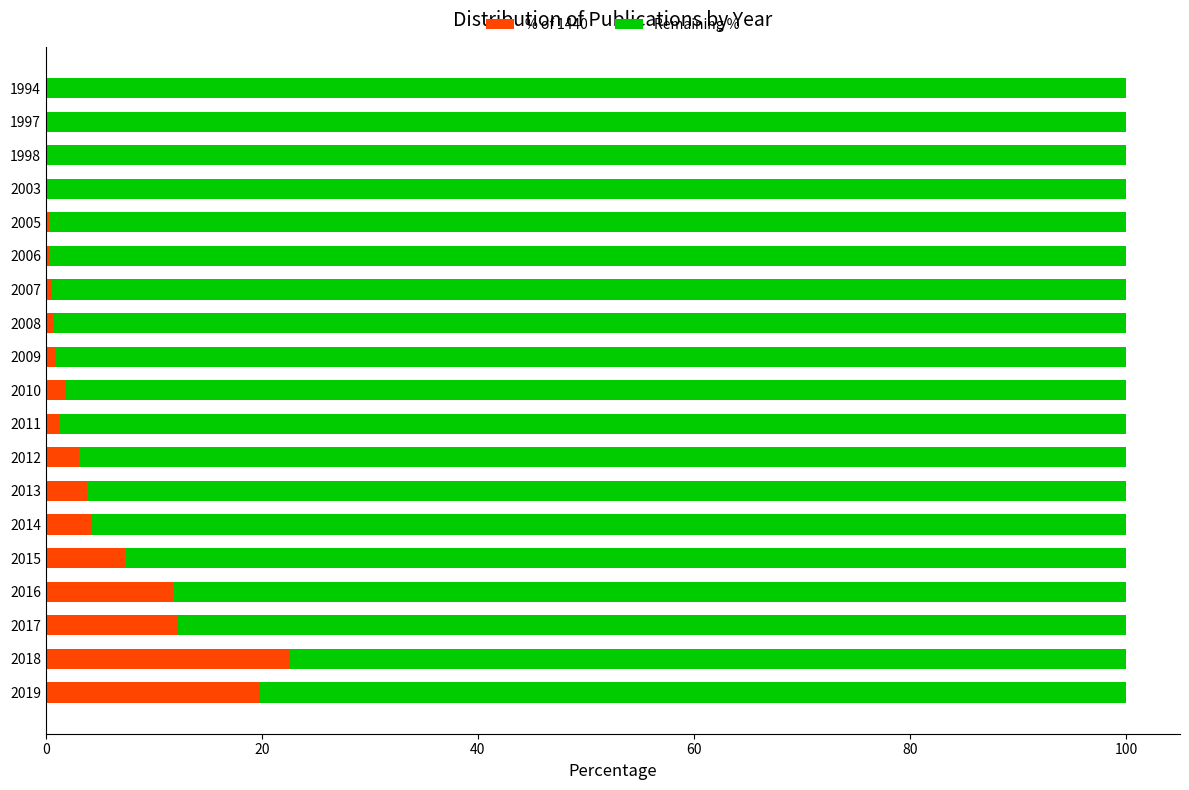

Is it true that % of 1440 equals 13.2 at 2015?

False